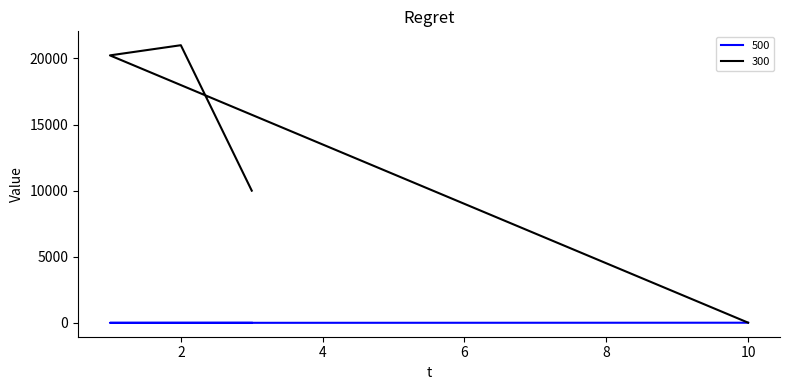

What is the highest value of the 500 series?

10